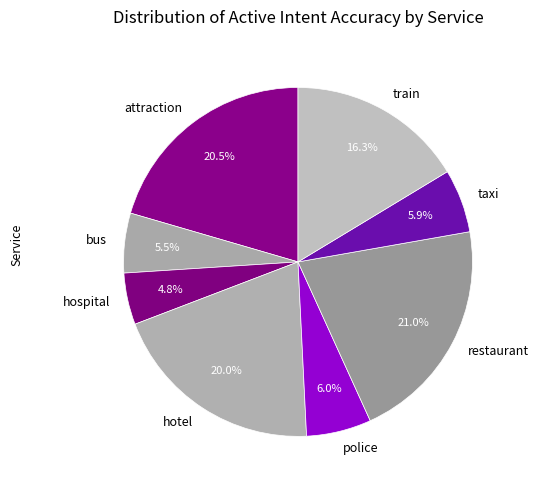

Is it true that police is 6% of the pie?

True